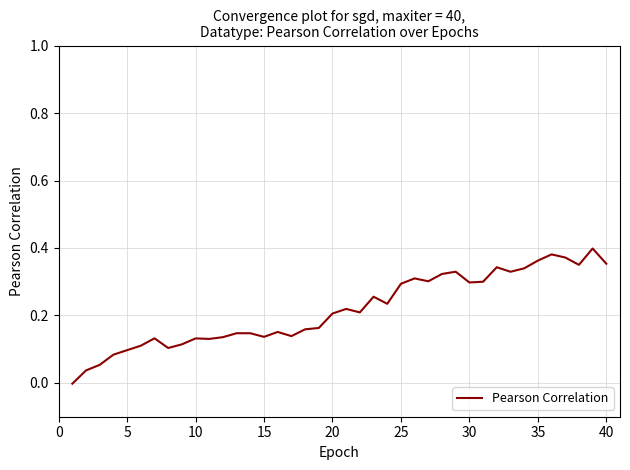

How many lines are shown in the chart?

1